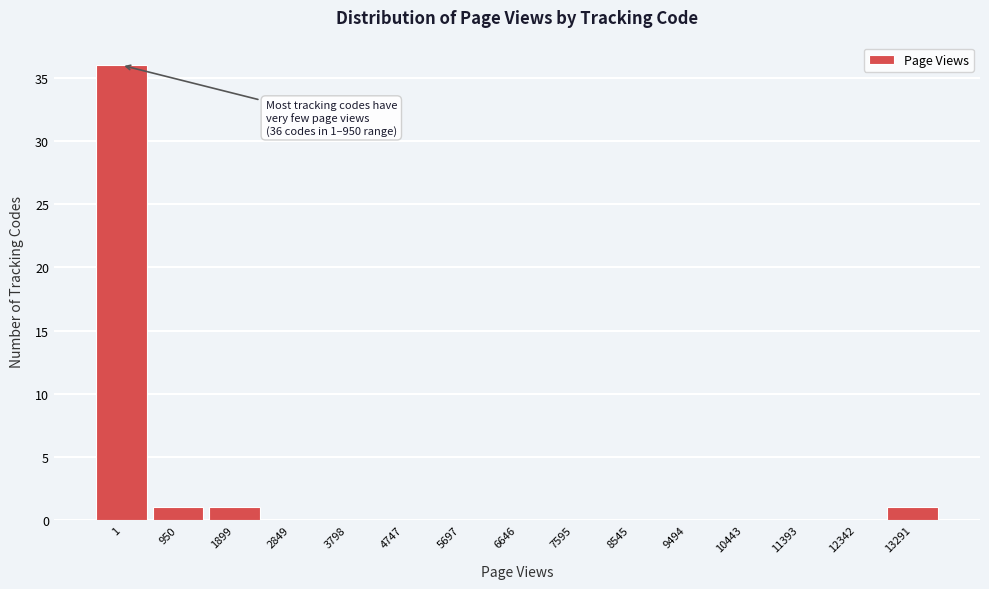

Reading right to left, extract all data points from this chart.

13291=1	12342=0	11393=0	10443=0	9494=0	8545=0	7595=0	6646=0	5697=0	4747=0	3798=0	2849=0	1899=1	950=1	1=36